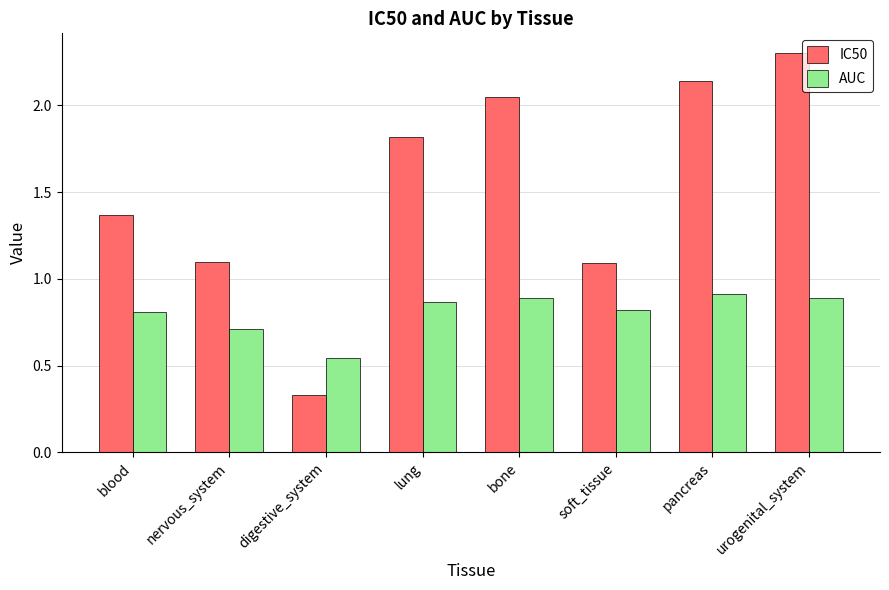

What is the label of the 1st bar from the left?

blood